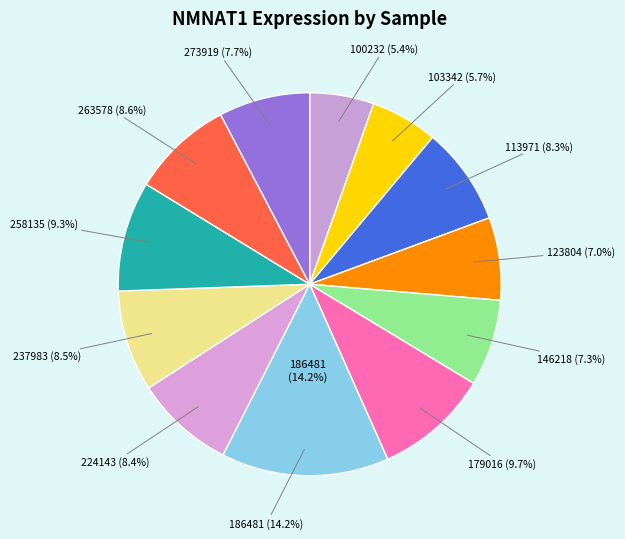

Do 263578 and 224143 together represent more than half of the pie?

No